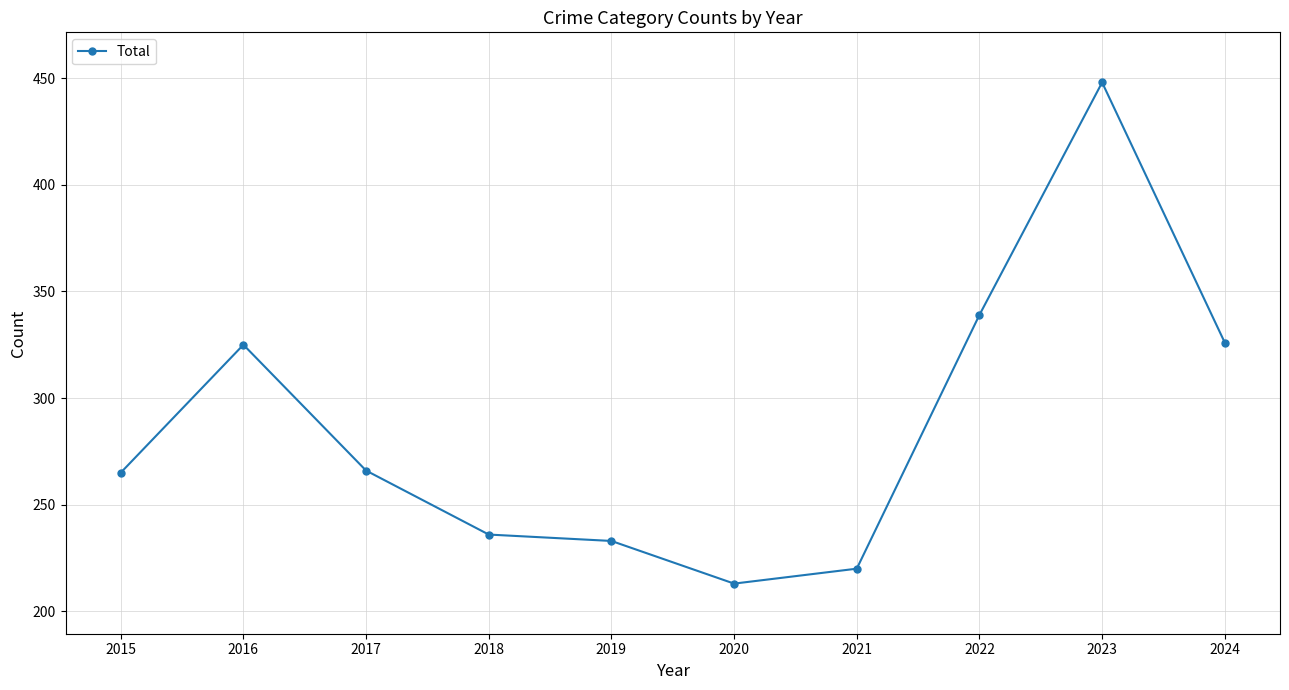

How many points are higher than both their immediate neighbors (excluding endpoints)?

2